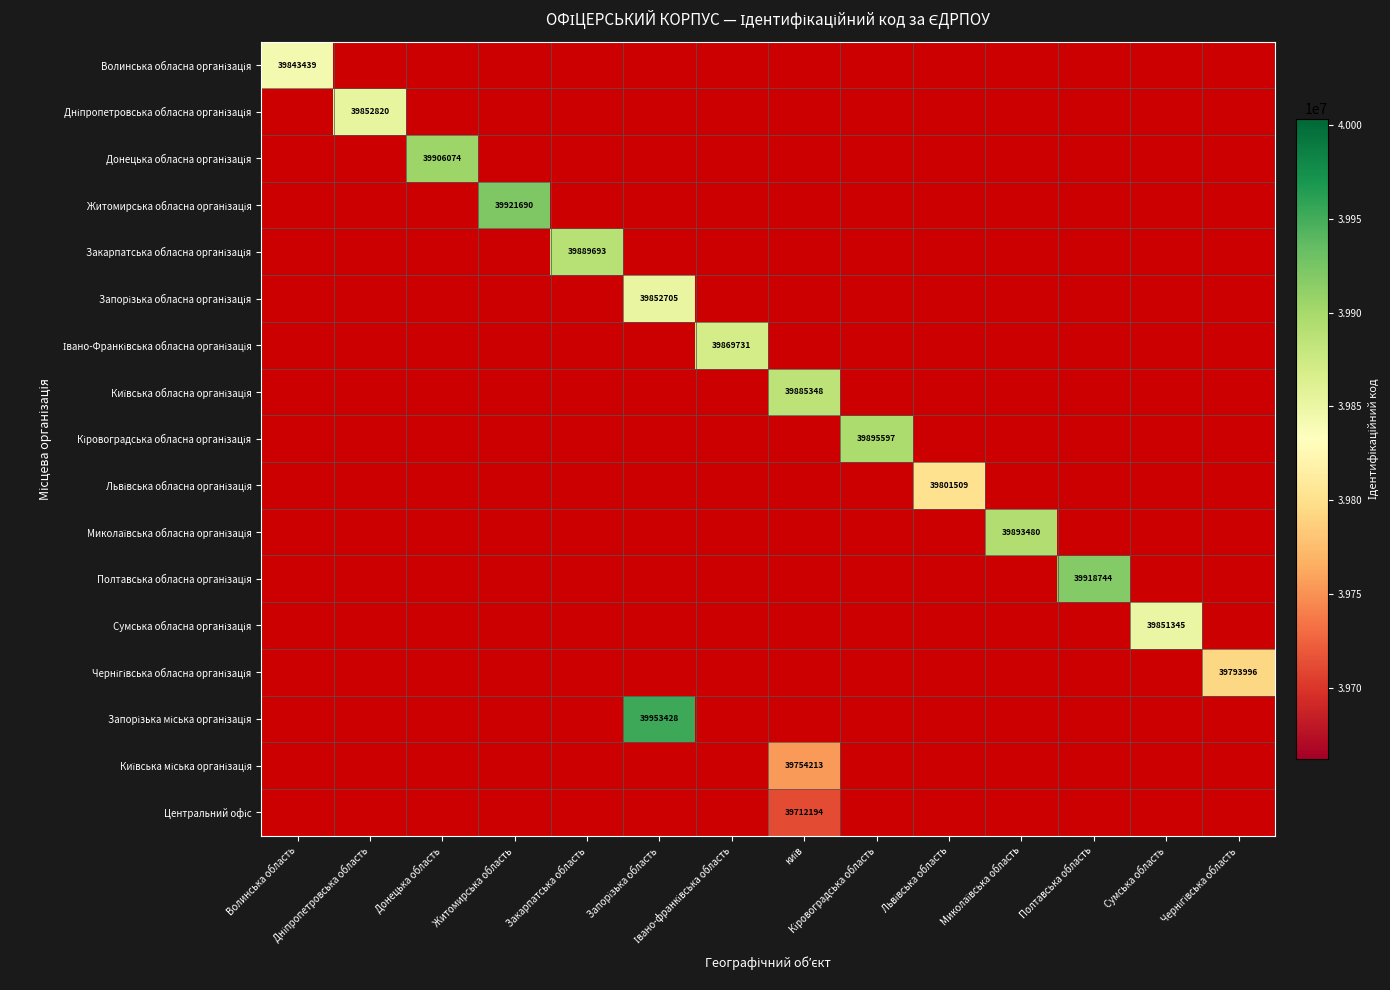

The value of Кіровоградська обласна організація at Волинська область is -12297791. True or false?

False